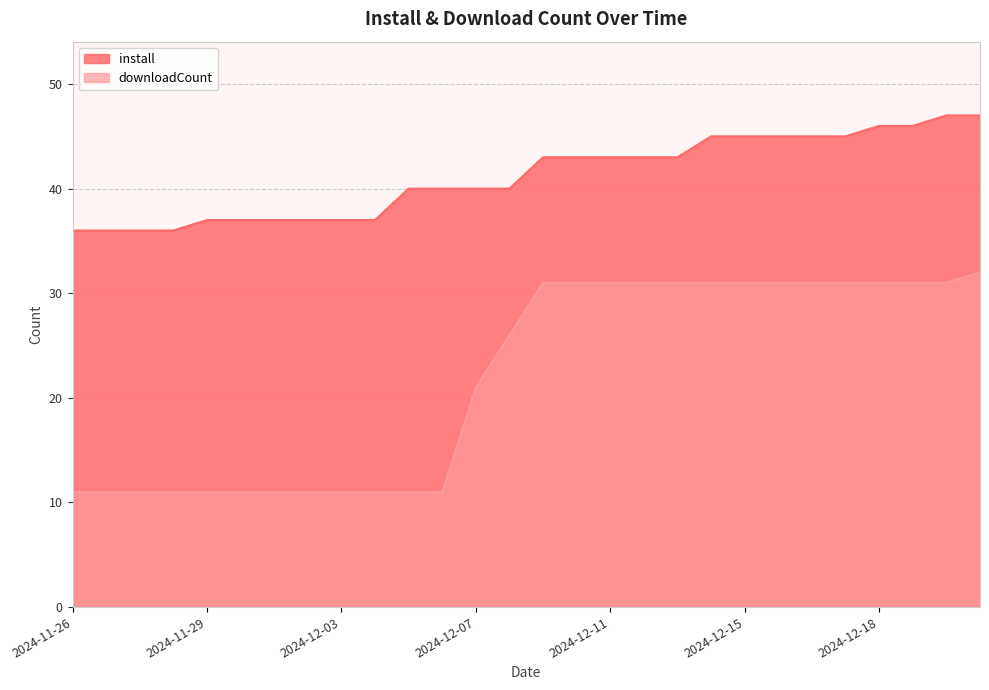

At which category does the chart reach its minimum across all series?

2024-11-26